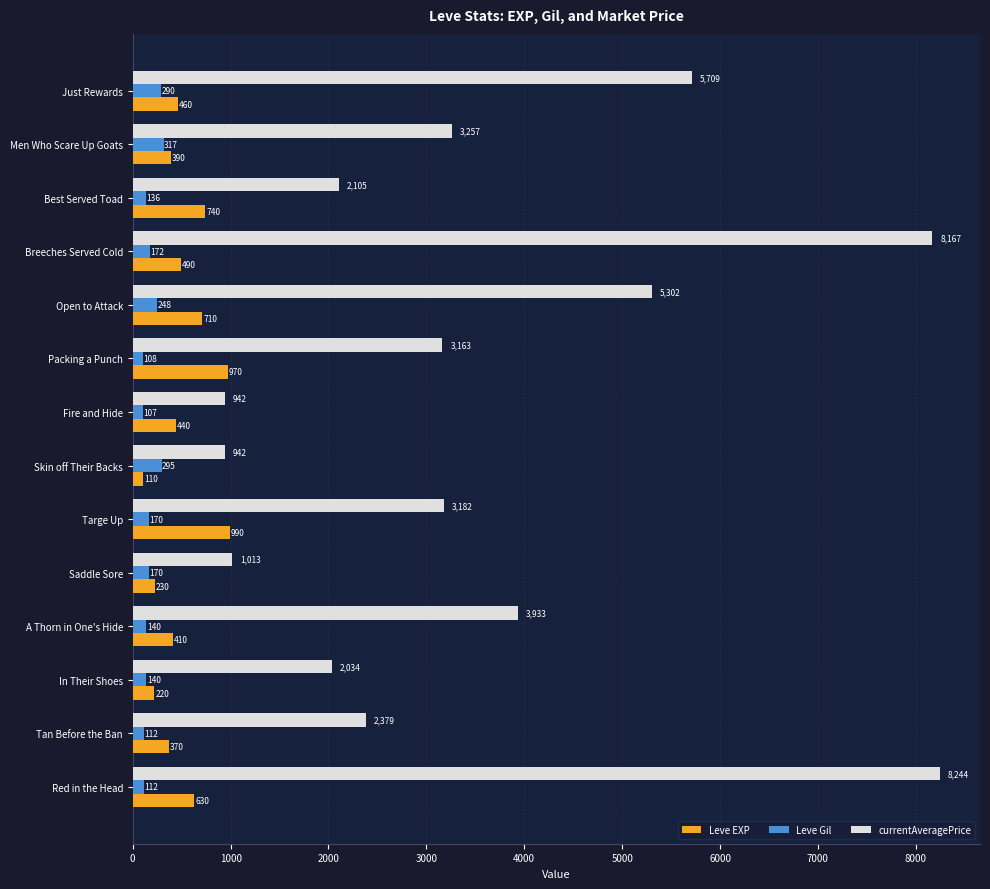

Which series has the largest total across all categories?

currentAveragePrice